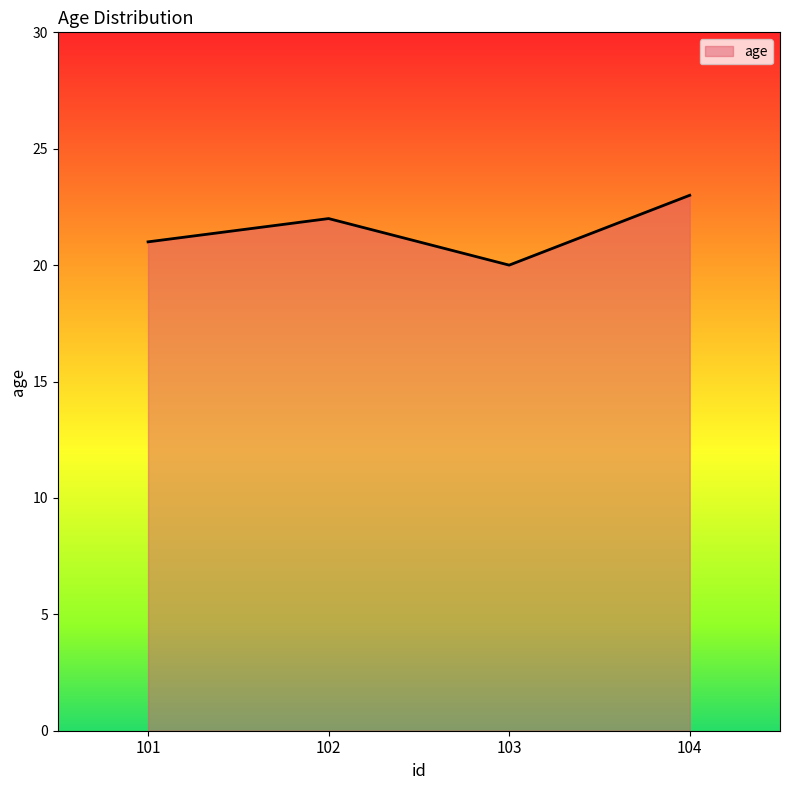

What is the maximum value shown in the chart?

23